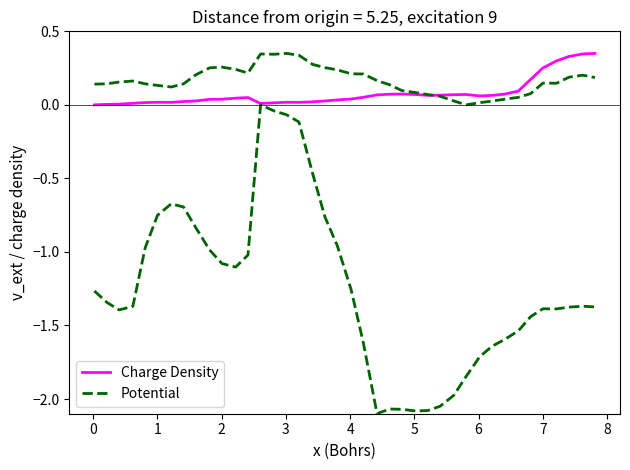

What is the spread (max minus min) of values at 6?

0.1